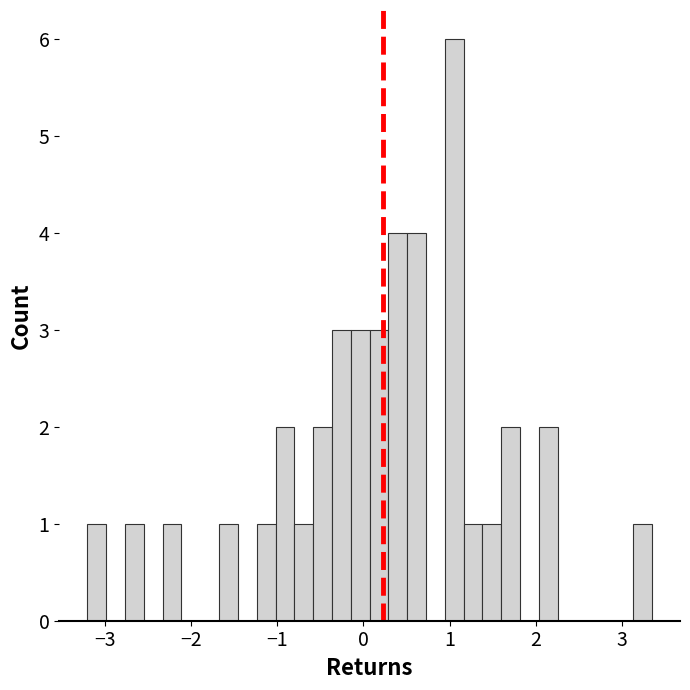

Read against the x-axis, roughly where is the centre of the tallest bar?

1.1